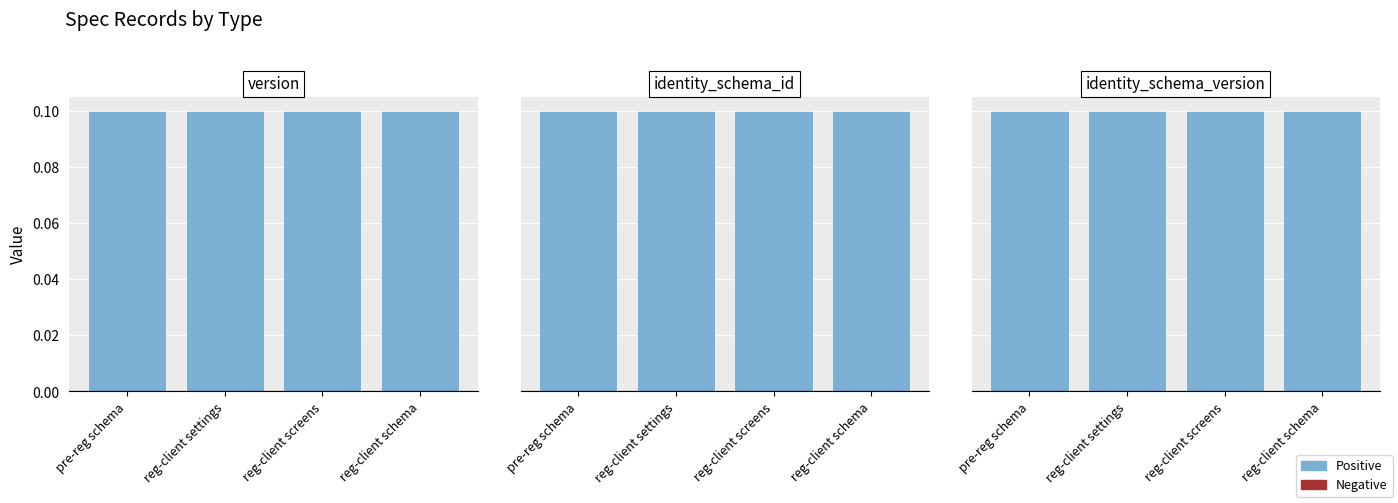

Is the value of identity_schema_version at reg-client screens greater than the value of version at reg-client schema?

No